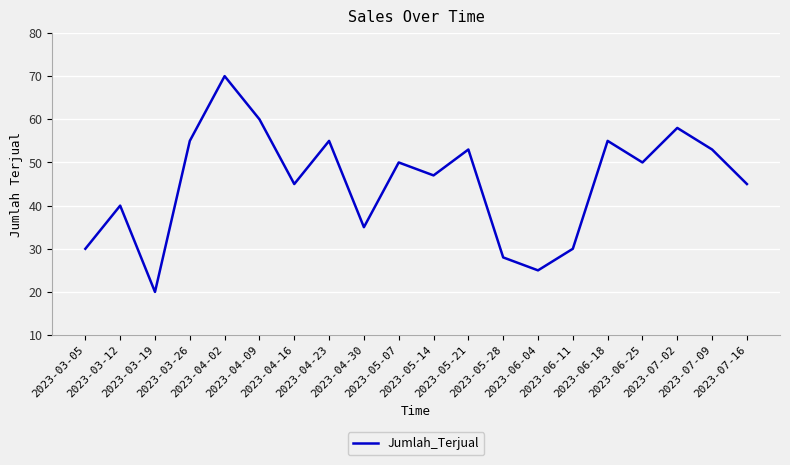

Which category has the highest value across all series?

2023-04-02